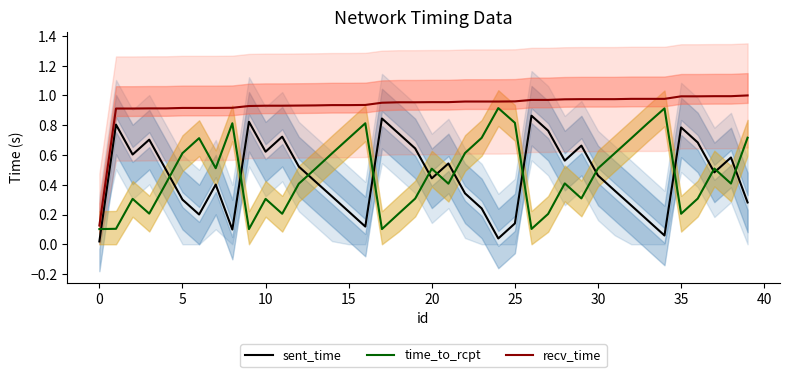

How many distinct data groups are displayed?

3